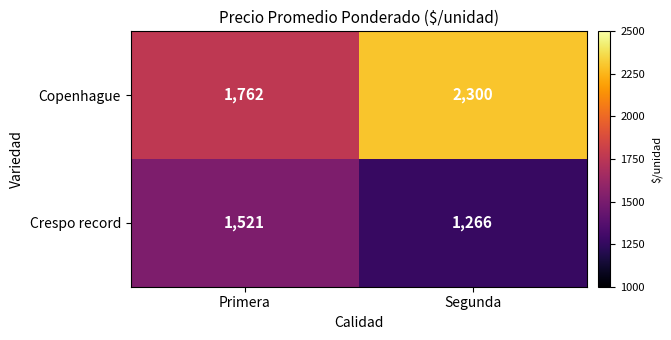

At which label is Copenhague closest to 2031?

Primera